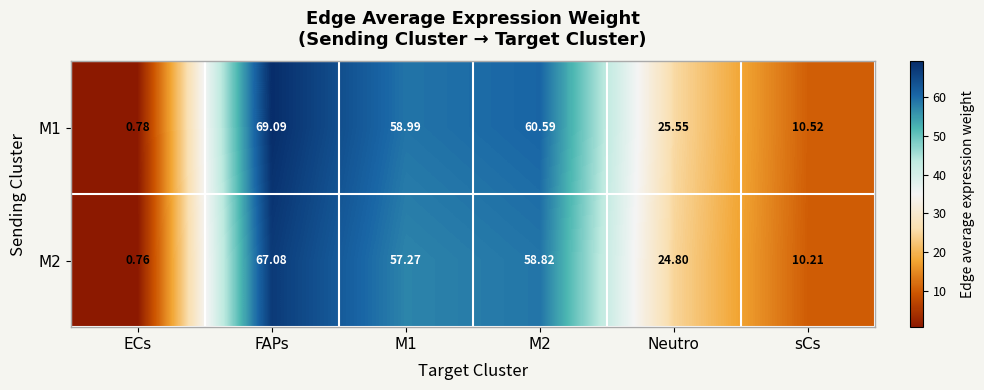

What is the difference between the highest and lowest values at M2?

1.8